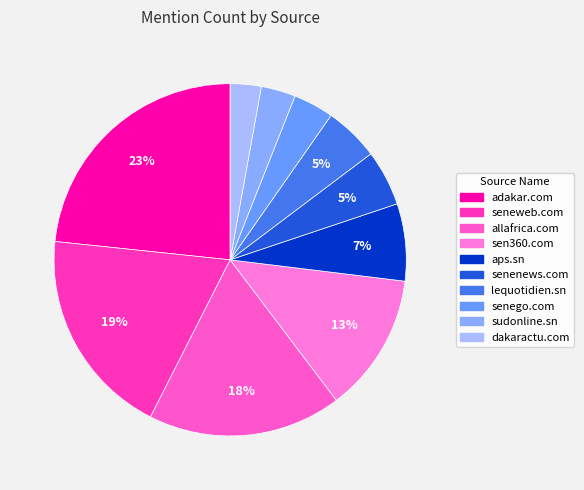

Which category has the biggest portion of the pie?

adakar.com